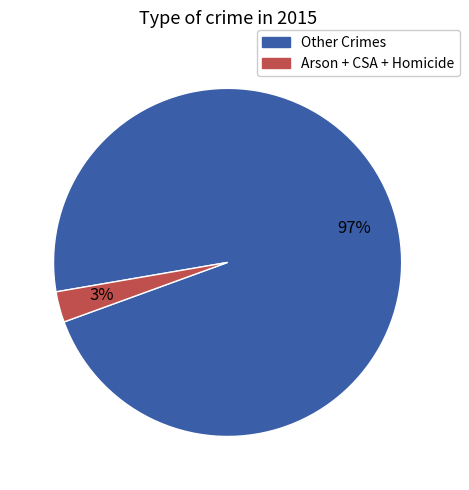

To the nearest percent, what is the average slice percentage?

50%